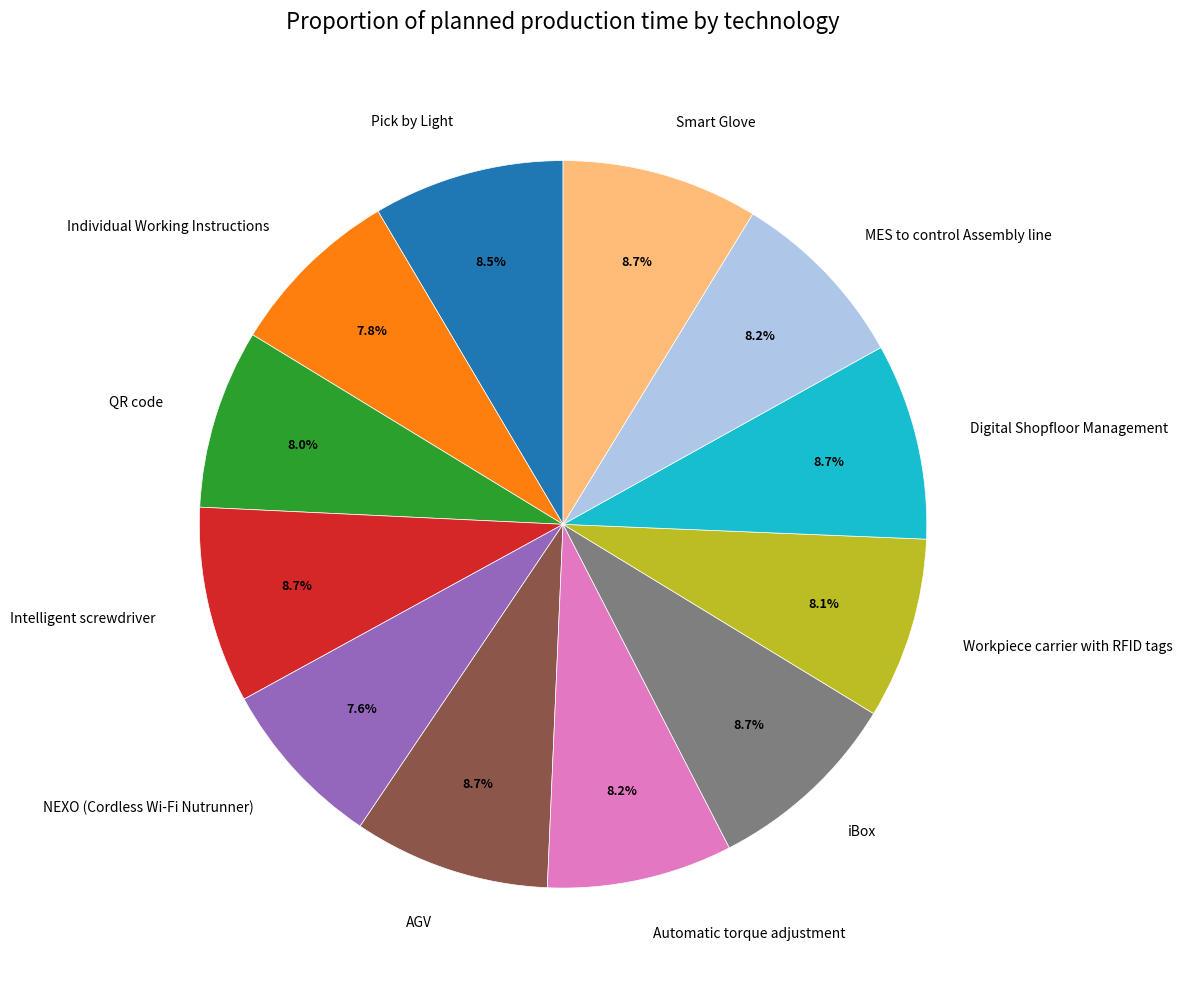

Does any single category account for the majority?

No